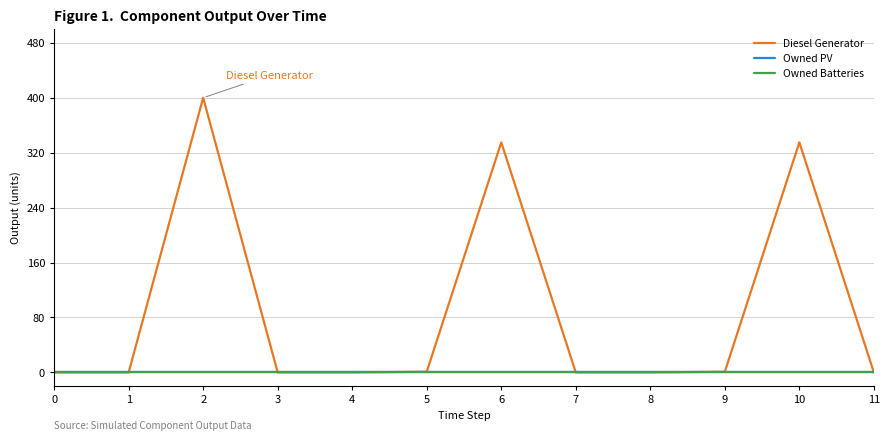

Is this an area chart (filled region under the line)?

No